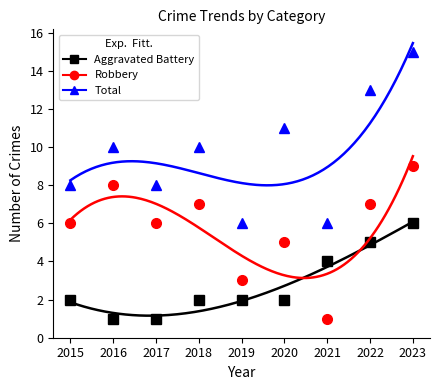

In Total, how many points are lower than both neighbors (excluding endpoints)?

3